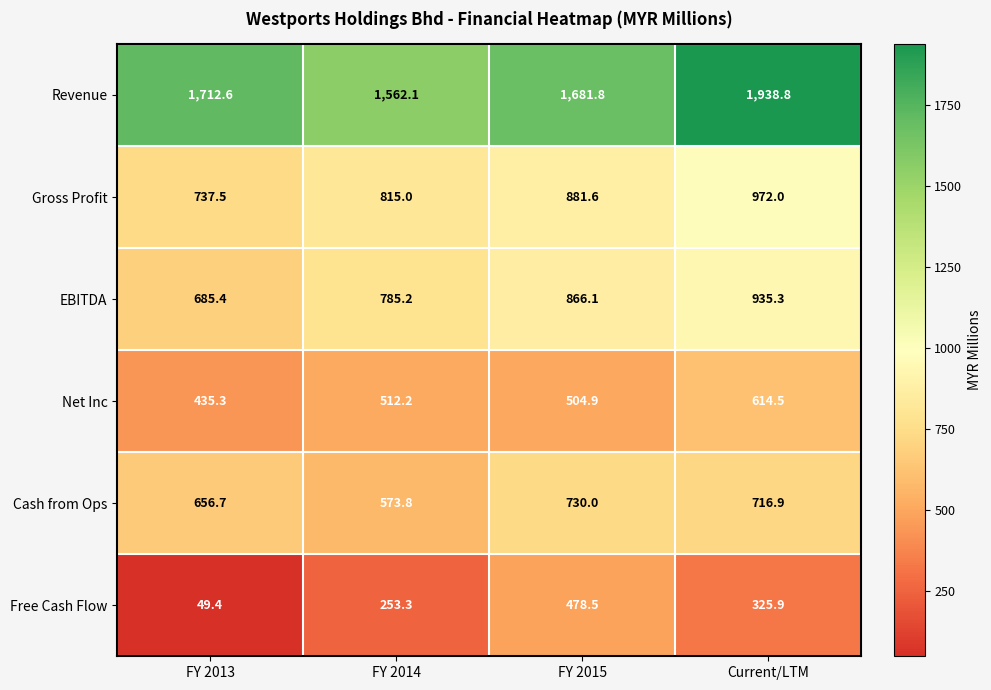

Is it true that EBITDA equals 1544.7 at FY 2015?

False